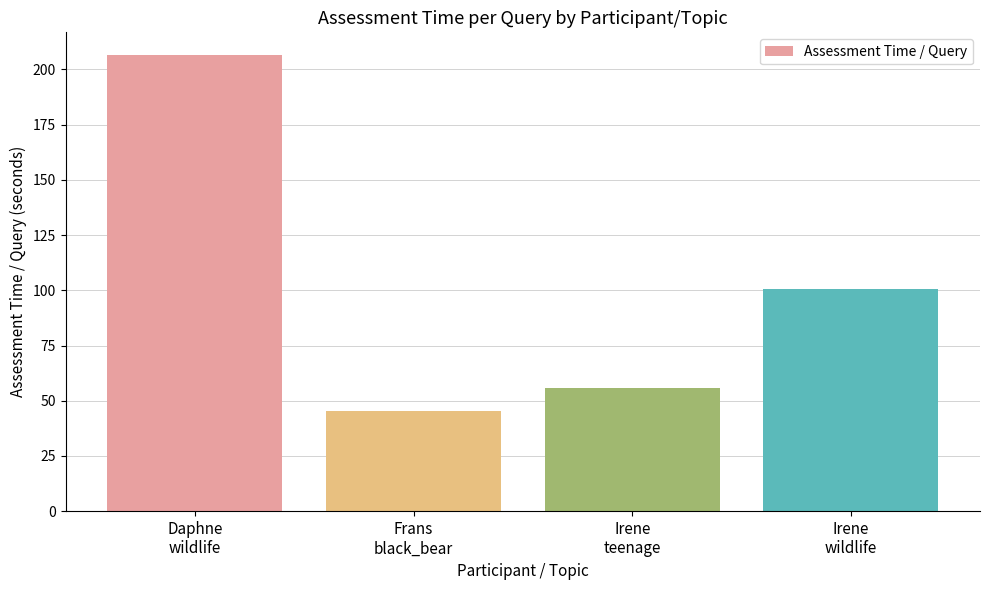

How many data points are above 100?

2